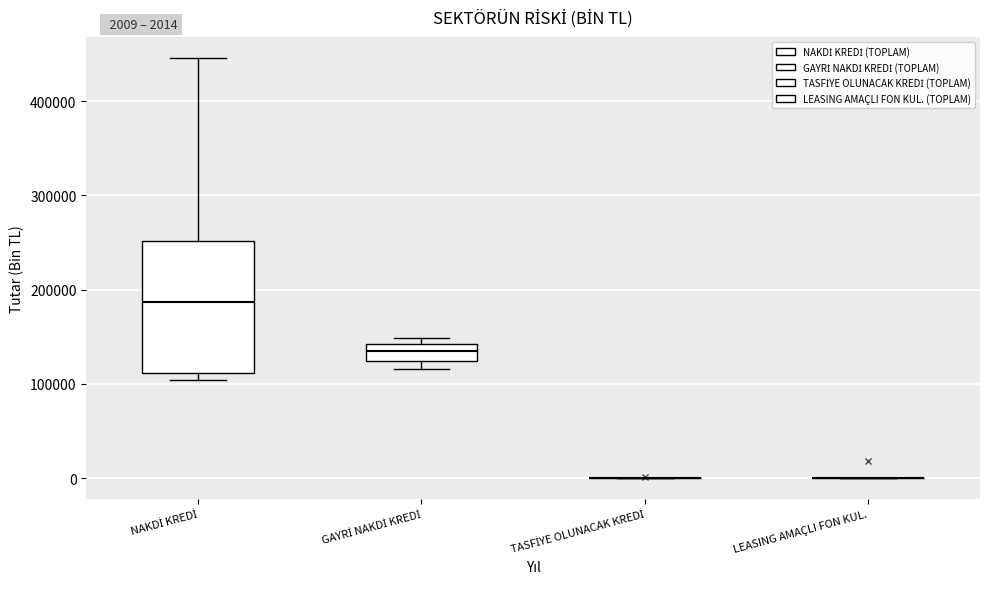

Which box is the tallest, from its lower edge to its upper edge?

NAKDİ KREDİ